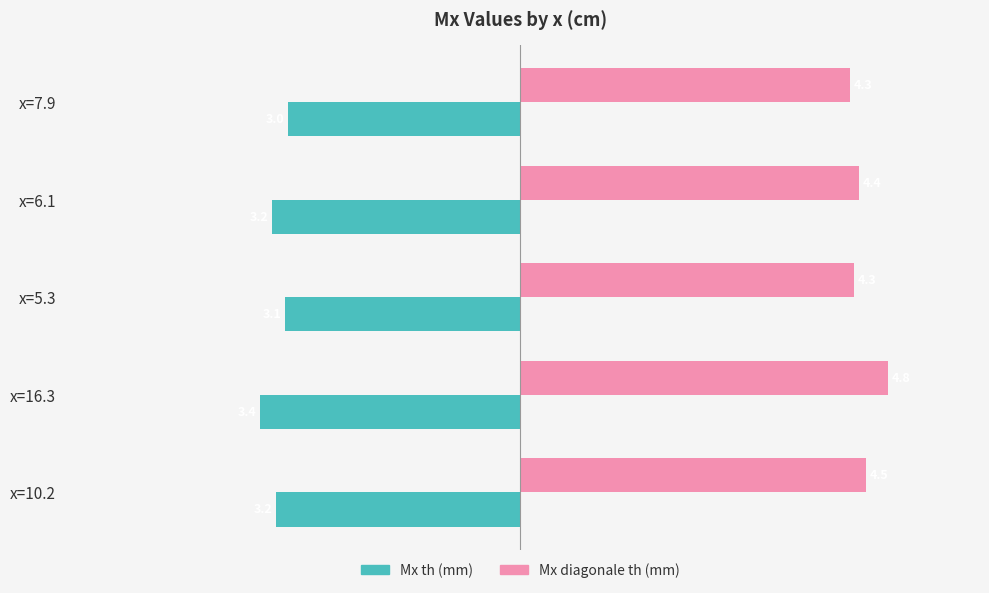

Where is Mx th (mm) nearest to the value -3?

x=7.9